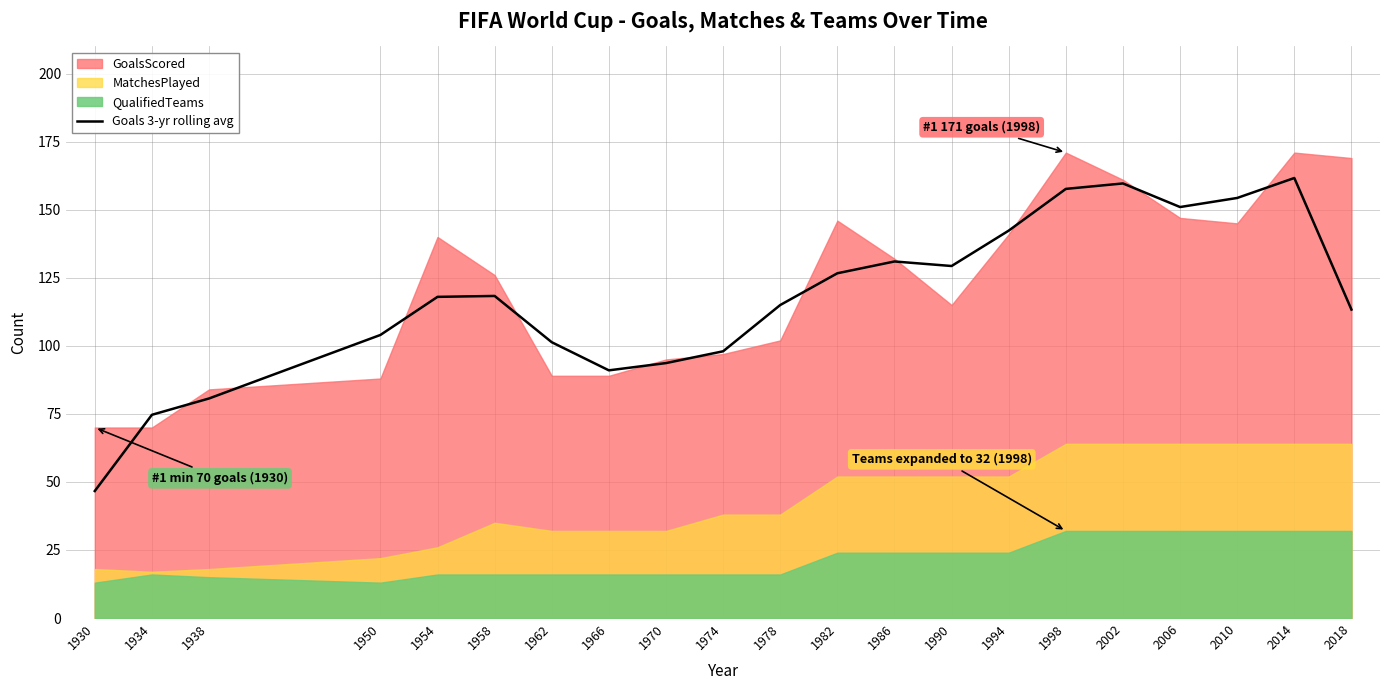

What is the change in value from 1930 to 1962?

+54.7